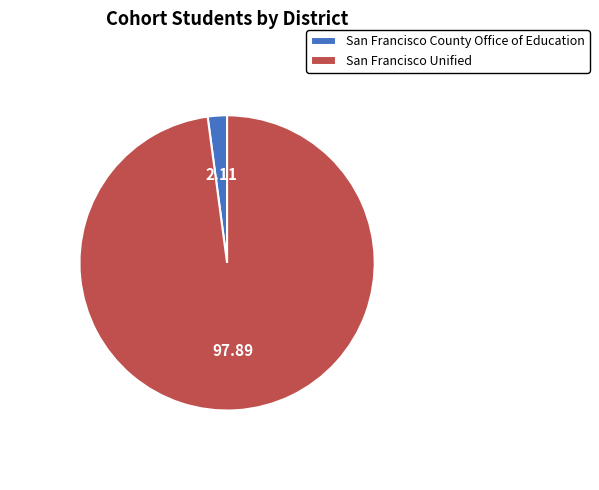

How many segments does this pie chart have?

2